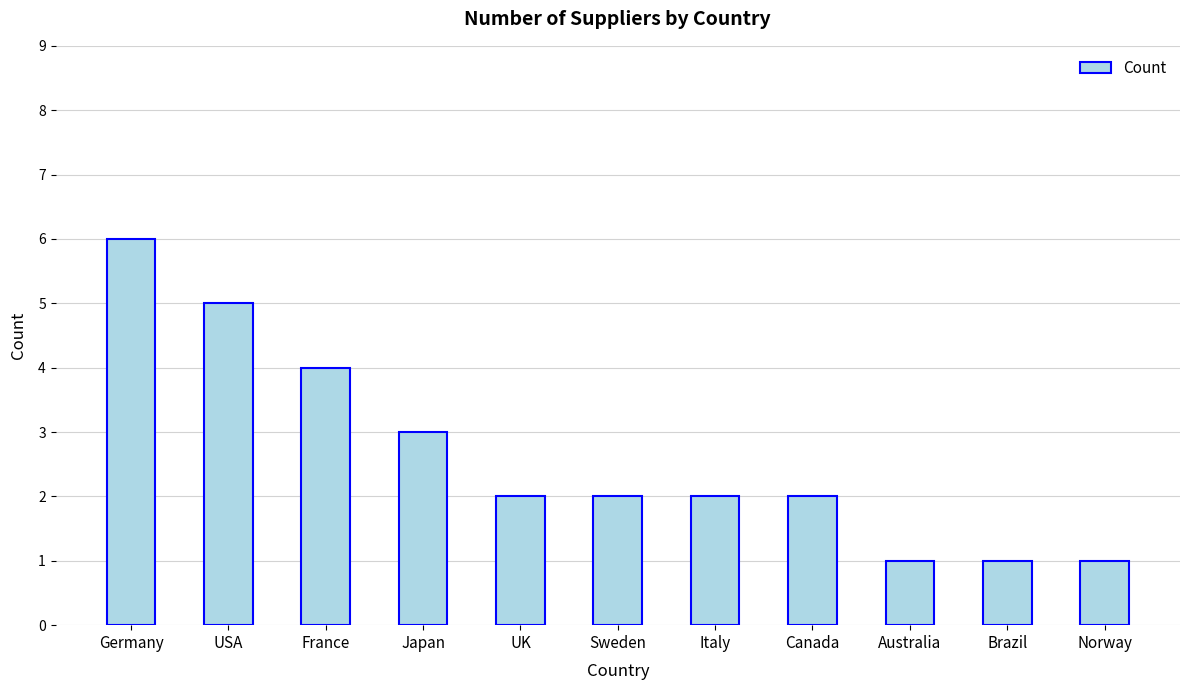

Reading left to right, list all the values displayed in this chart.

Germany=6	USA=5	France=4	Japan=3	UK=2	Sweden=2	Italy=2	Canada=2	Australia=1	Brazil=1	Norway=1